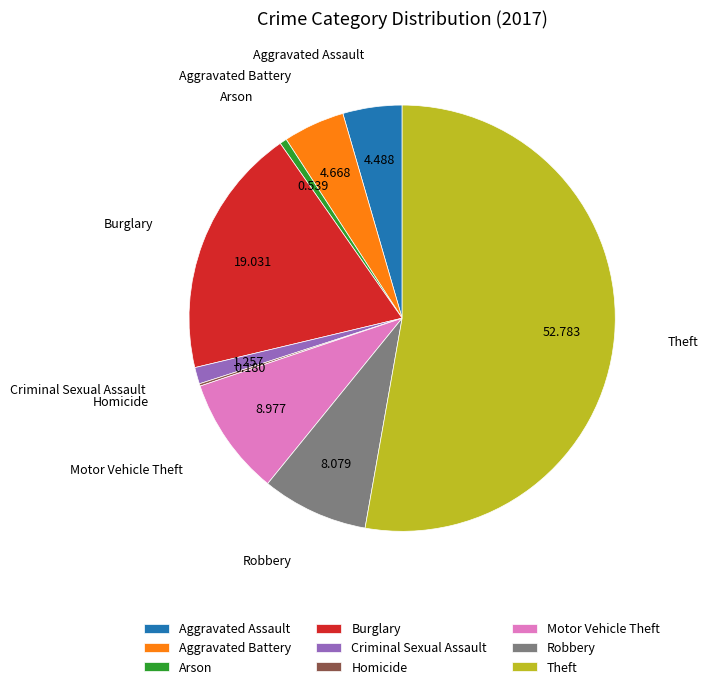

Which has a higher value, Aggravated Assault or Robbery?

Robbery